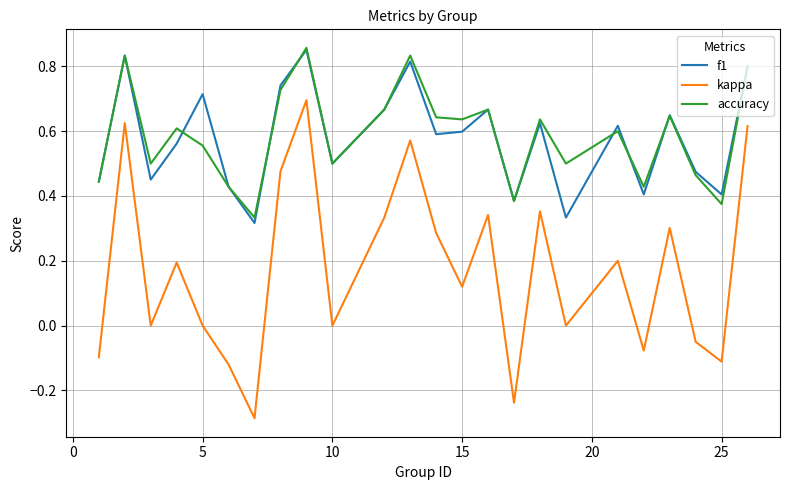

Which series has the widest spread of values?

kappa